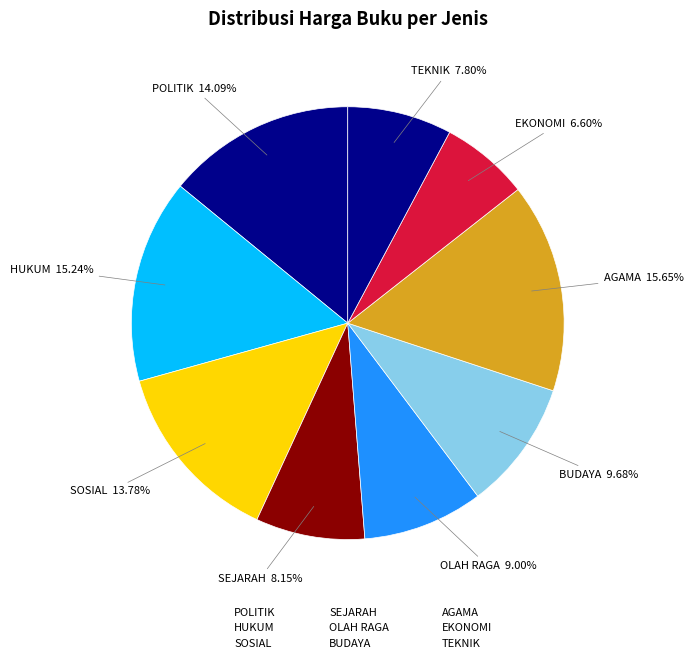

To the nearest percent, what is the difference between the largest and smallest slice percentages?

9%